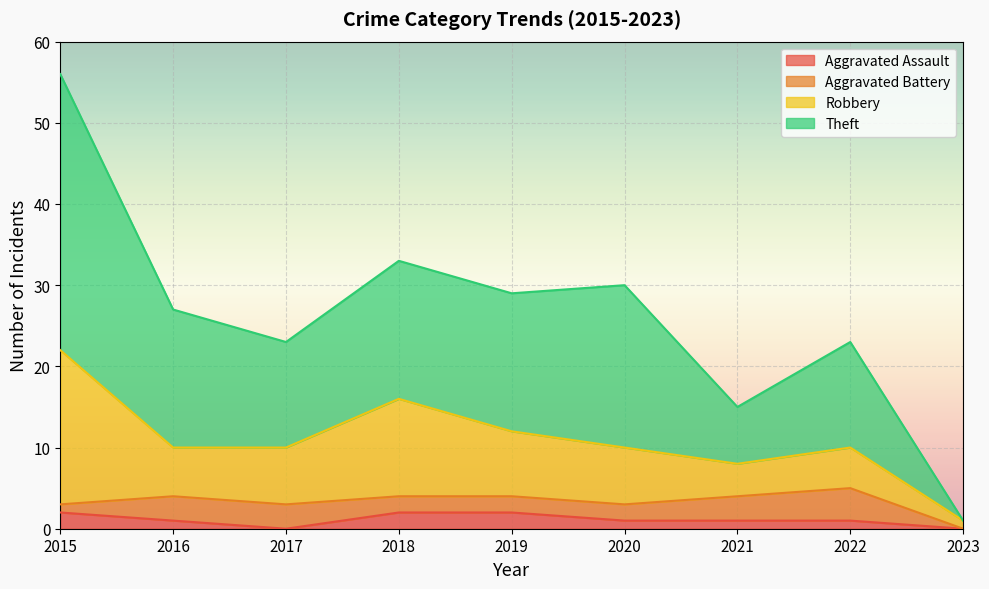

True or false: Aggravated Assault has a value of 2 at 2018.

True